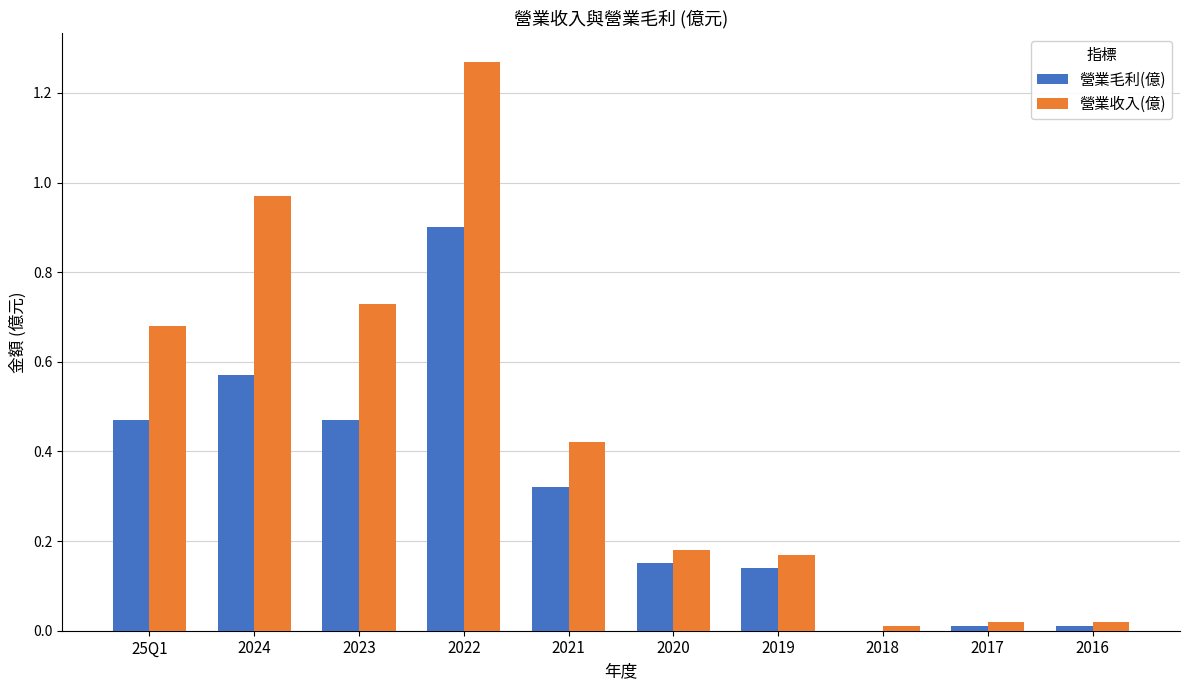

What is the sum of all 營業毛利(億) values?

3.0